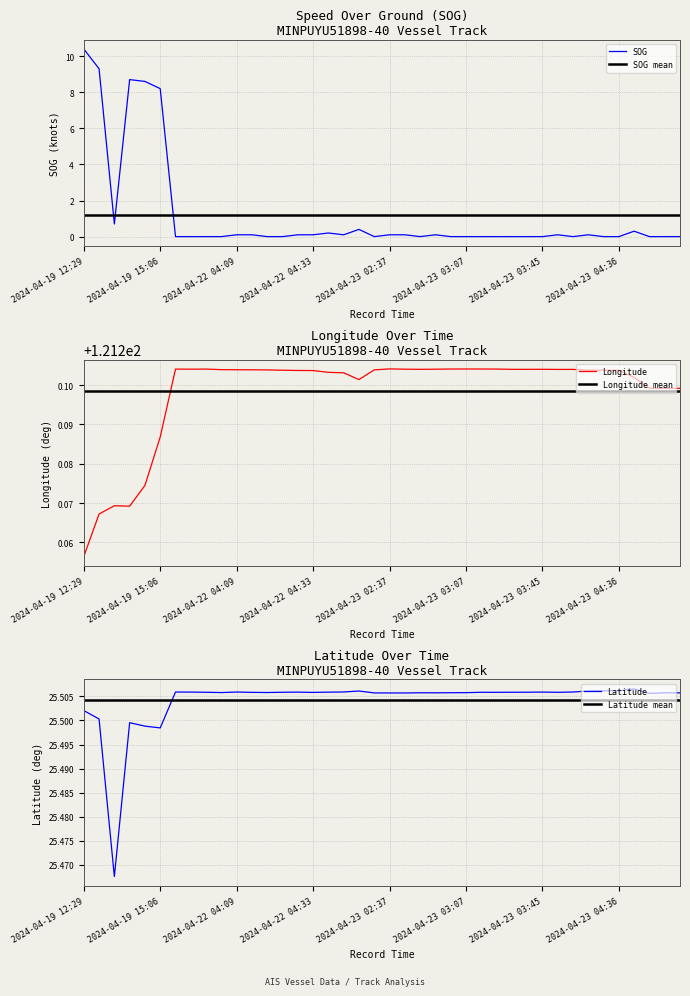

Rank the series at 8 from lowest to highest value.

SOG, SOG mean, Latitude mean, Latitude, Longitude mean, Longitude